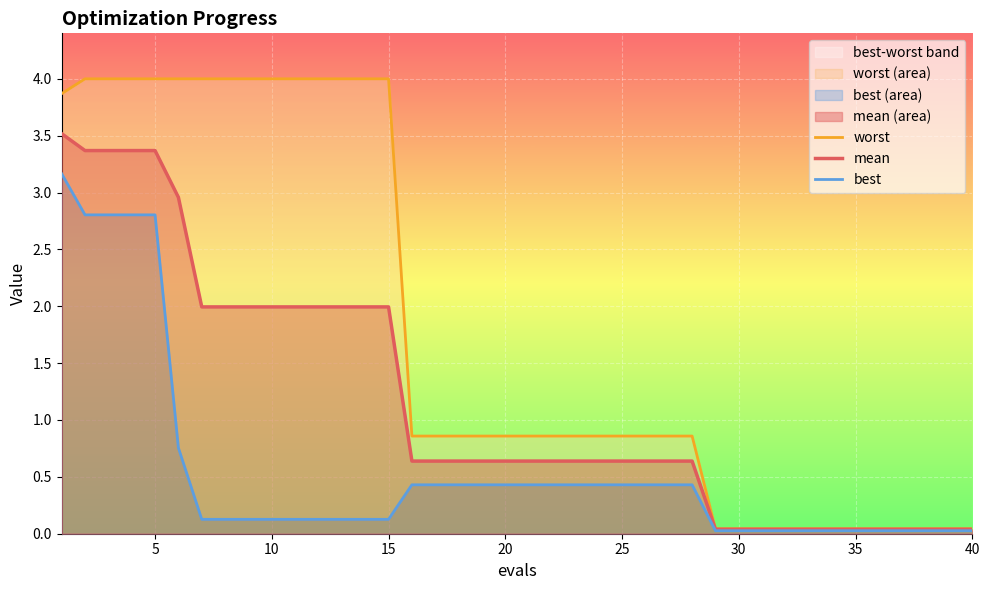

Which series has the largest total across all categories?

worst